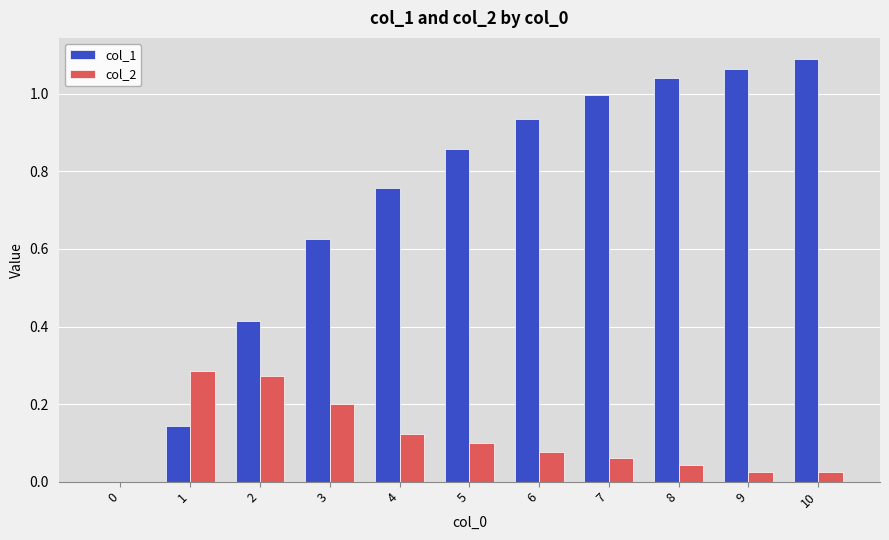

How many values in col_2 are above zero?

10